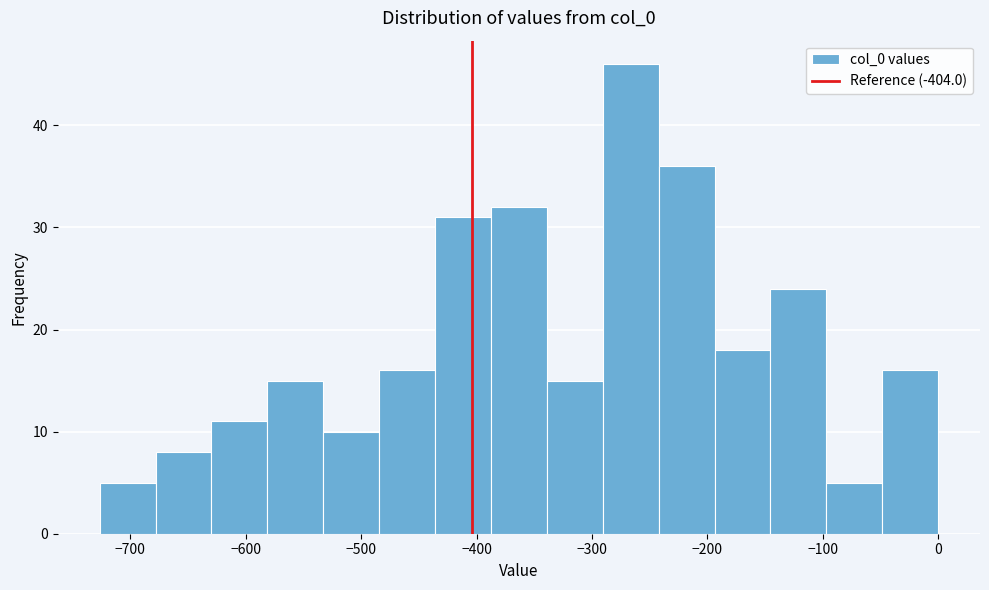

Reading left to right, transcribe this chart: for each bar, give the range it covers on the x-axis and its height. Neither the bar edges nor the heights are printed on the chart, so give them approximately, as read against the axes.

-730 to -680: 5
-680 to -630: 8
-630 to -580: 11
-580 to -530: 15
-530 to -480: 10
-480 to -440: 16
-440 to -390: 31
-390 to -340: 32
-340 to -290: 15
-290 to -240: 46
-240 to -190: 36
-190 to -150: 18
-150 to -100: 24
-100 to -50: 5
-50 to 0: 16